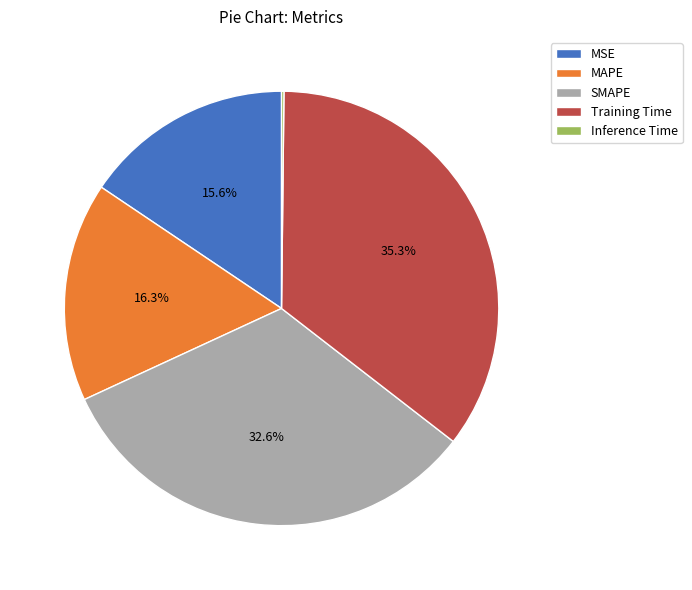

Does SMAPE represent more than half of the total?

No